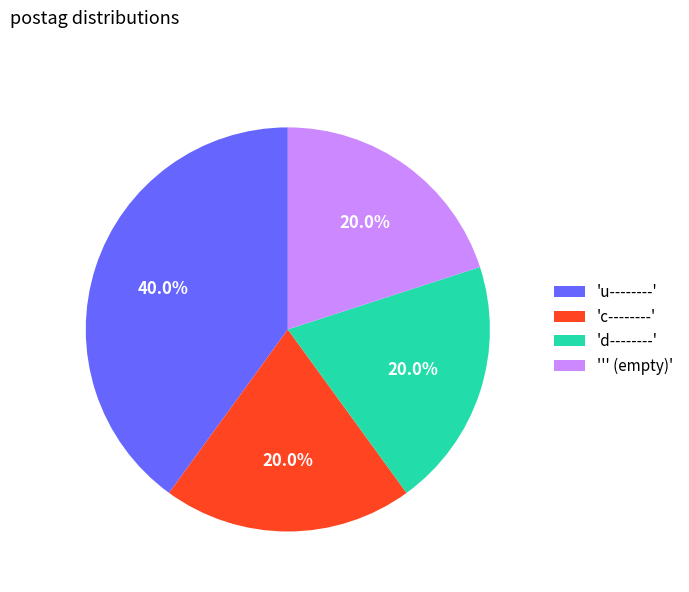

What percentage is NOT represented by 'u--------'?

60.0%